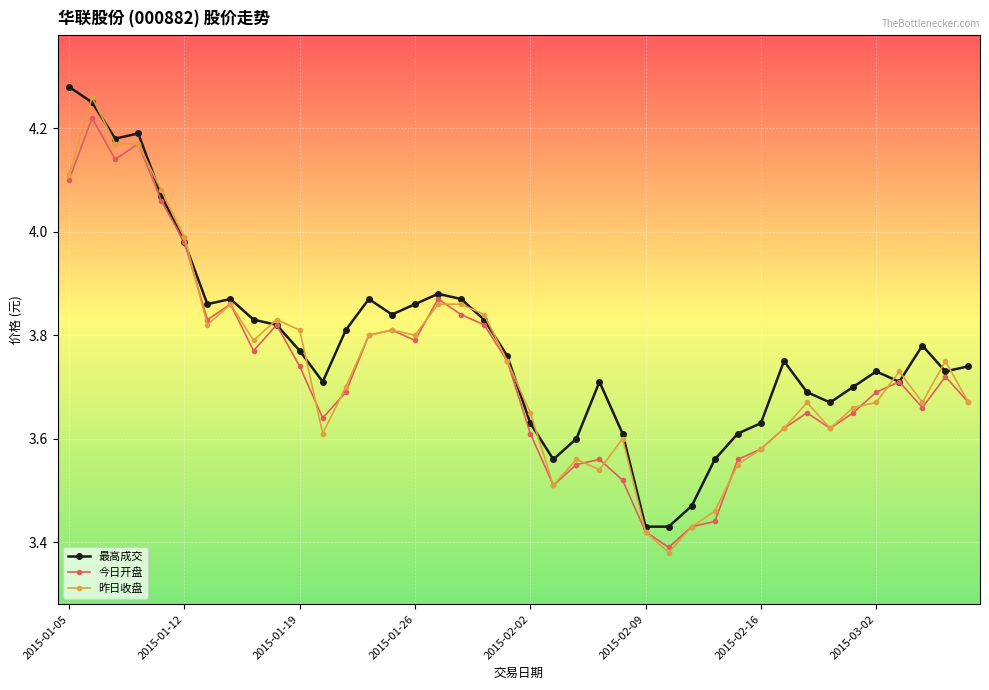

What are all the series names shown in the legend?

最高成交, 今日开盘, 昨日收盘